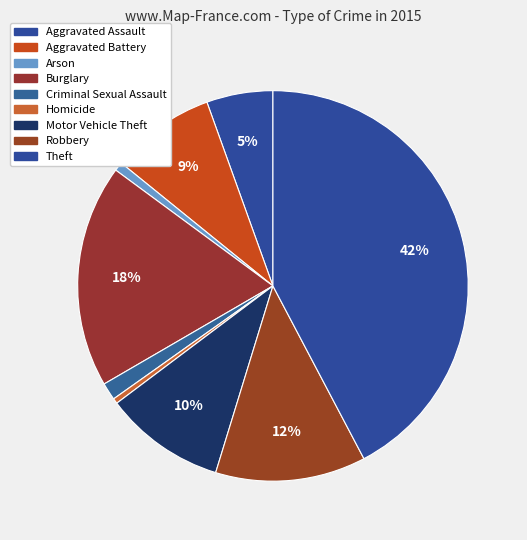

Rank the categories by value from lowest to highest.

Homicide, Arson, Criminal Sexual Assault, Aggravated Assault, Aggravated Battery, Motor Vehicle Theft, Robbery, Burglary, Theft